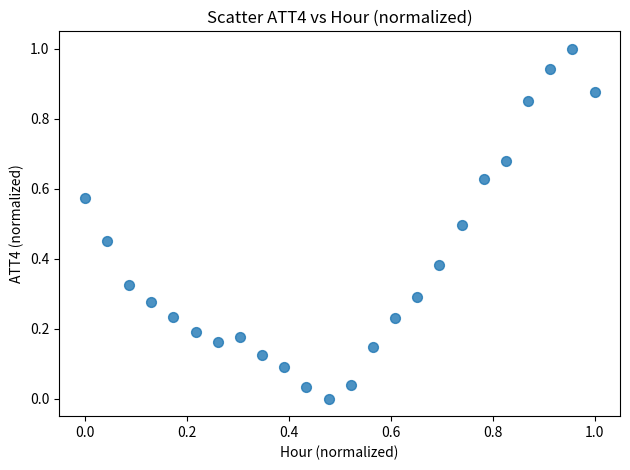

What is the range of X values (max minus min)?

1.0